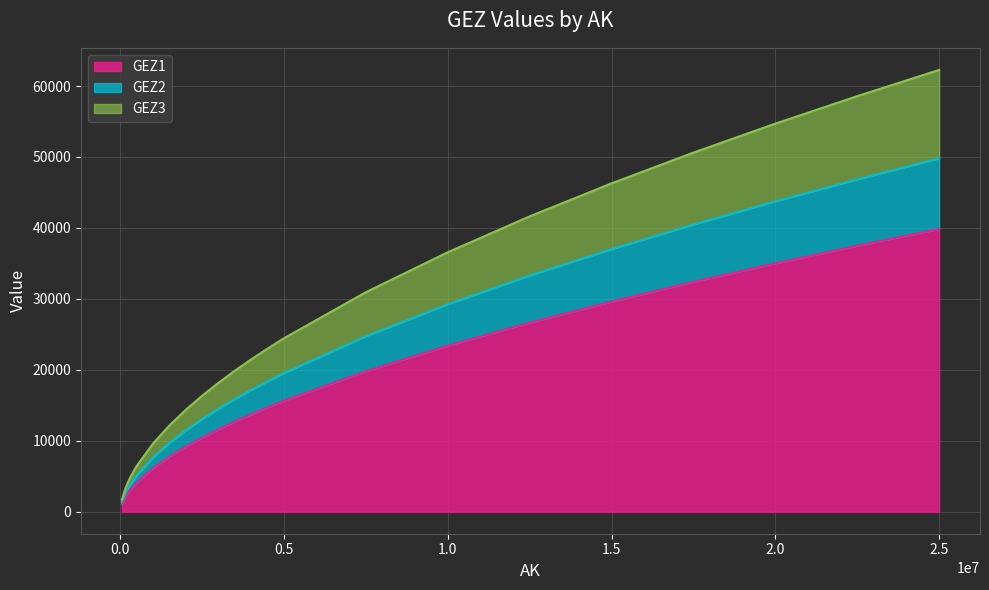

True or false: GEZ1 and GEZ3 cross at least once.

False